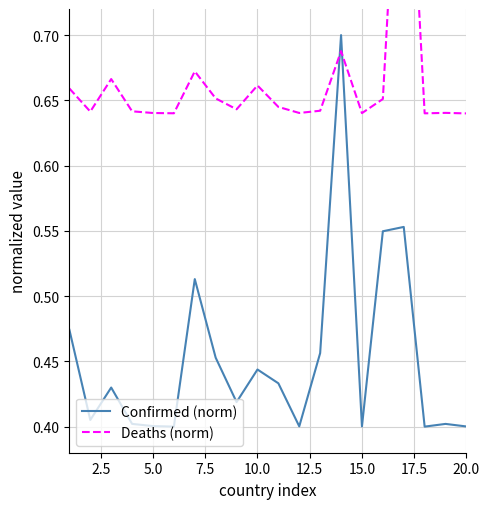

What is the highest value of the Confirmed (norm) series?

0.7